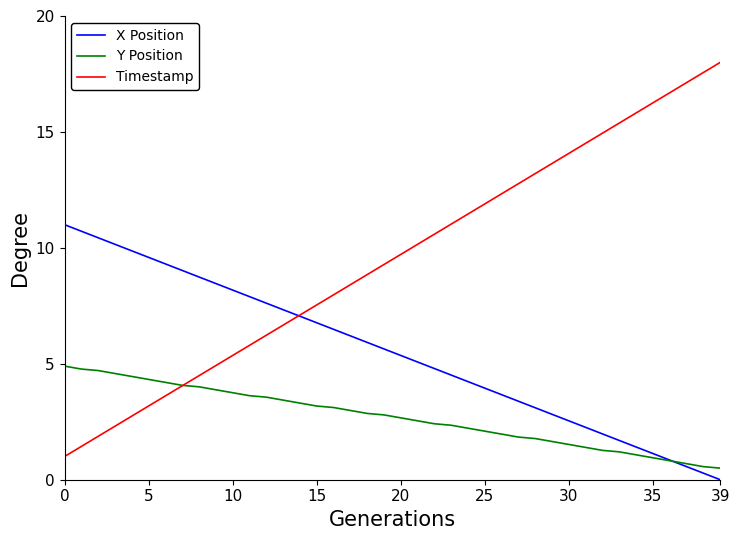

List the series in order of their overall mean, highest first.

Timestamp, X Position, Y Position